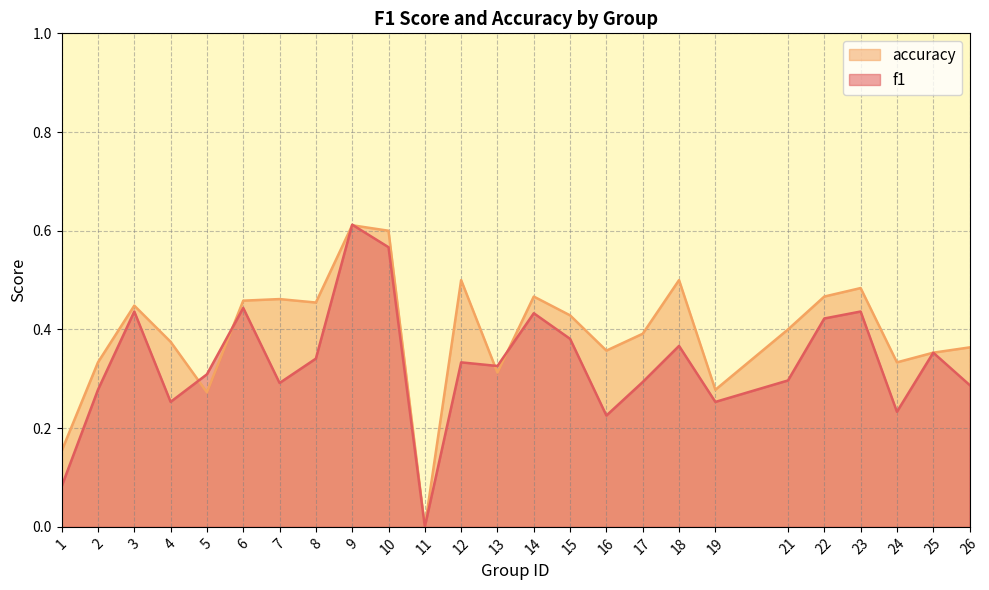

True or false: f1 has more than 0 points higher than both neighbors.

True